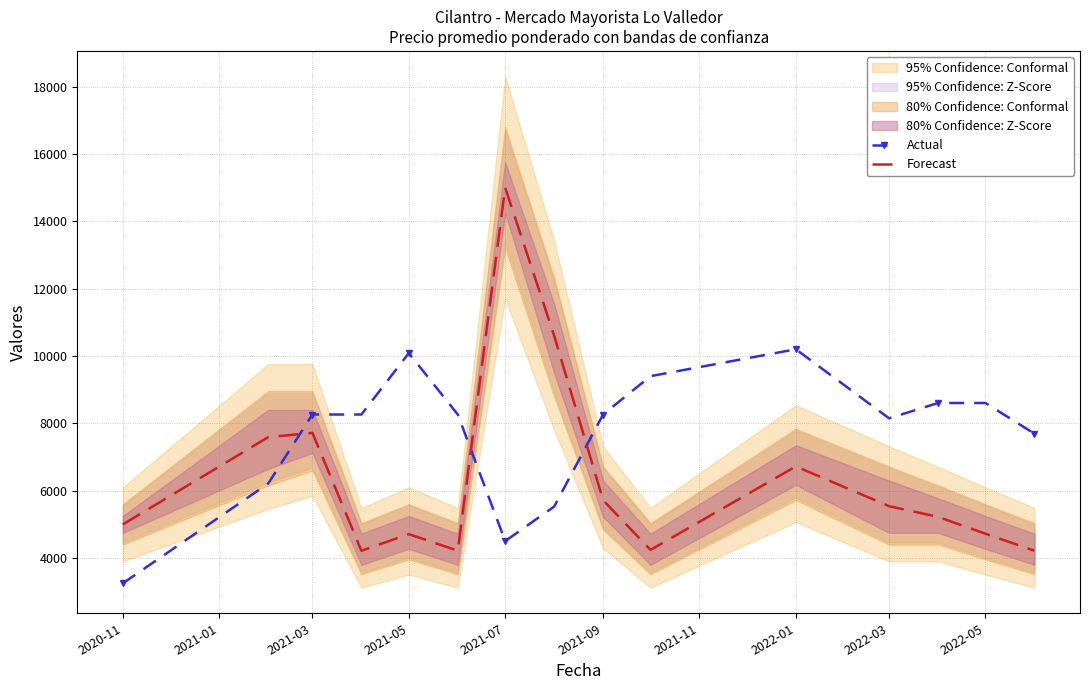

How many lines are shown in the chart?

2